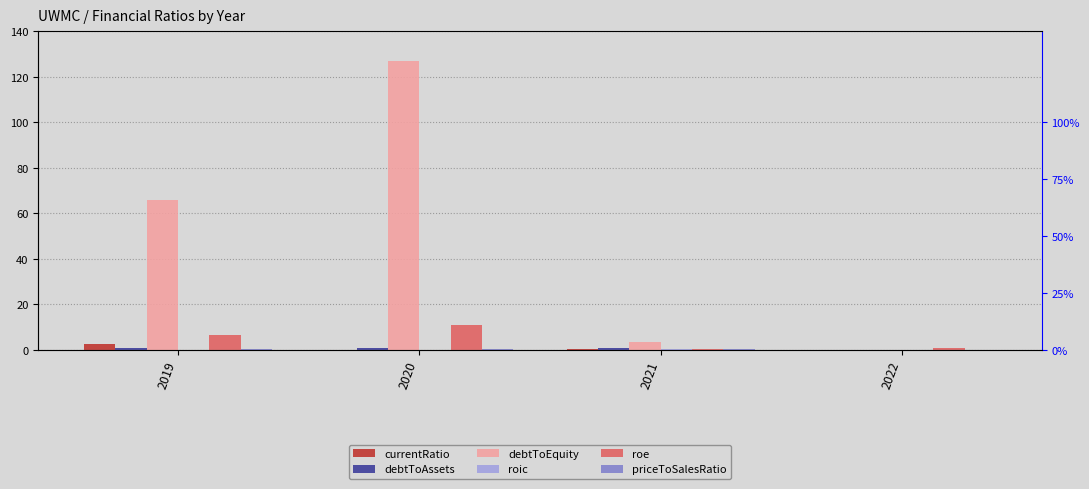

Reading right to left, list all the values displayed in this chart.

currentRatio: 2022=0.0	2021=0.2	2020=0.1	2019=2.7
debtToAssets: 2022=0.0	2021=0.7	2020=0.8	2019=0.7
debtToEquity: 2022=0.0	2021=3.5	2020=127.2	2019=65.7
roic: 2022=0.0	2021=0.3	2020=0.0	2019=0.0
roe: 2022=0.9	2021=0.3	2020=11.0	2019=6.5
priceToSalesRatio: 2022=0.0	2021=0.4	2020=0.2	2019=0.2